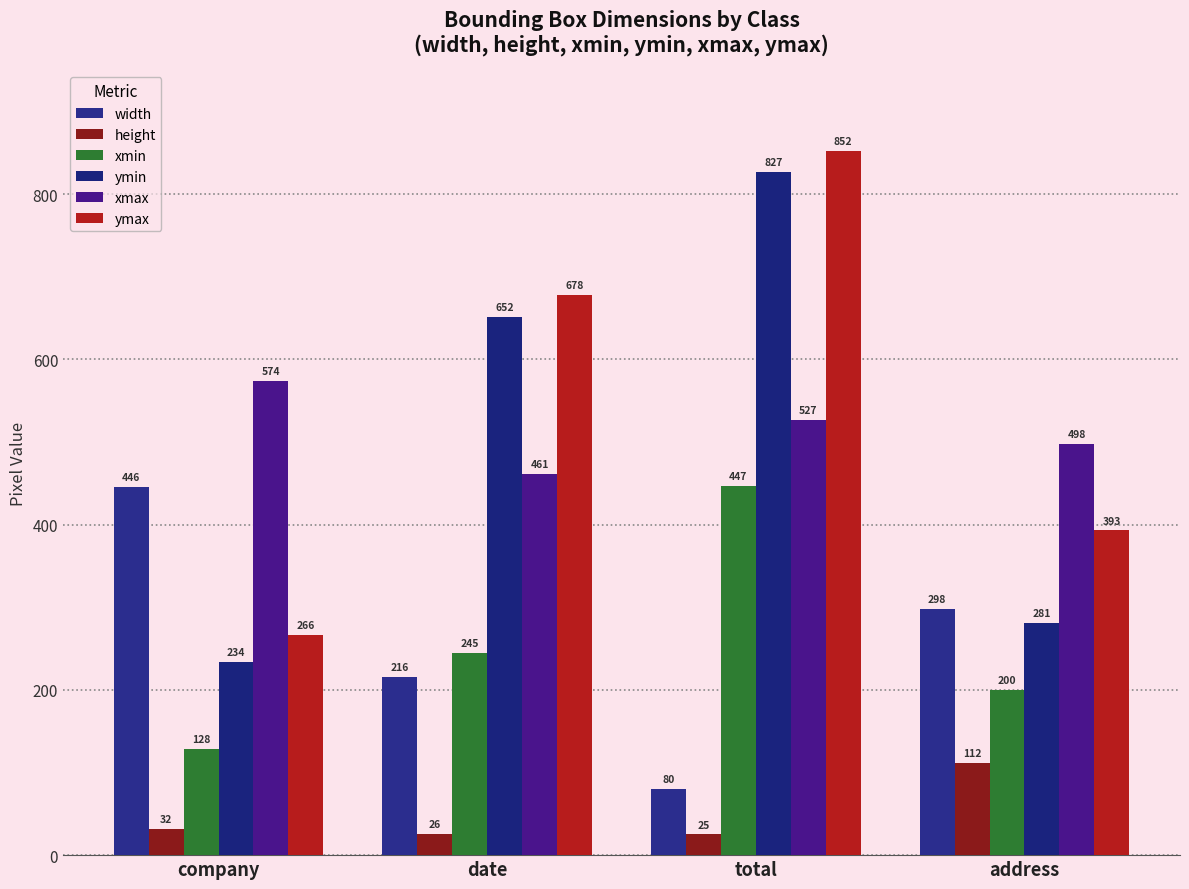

Is it true that xmin equals 230 at company?

False